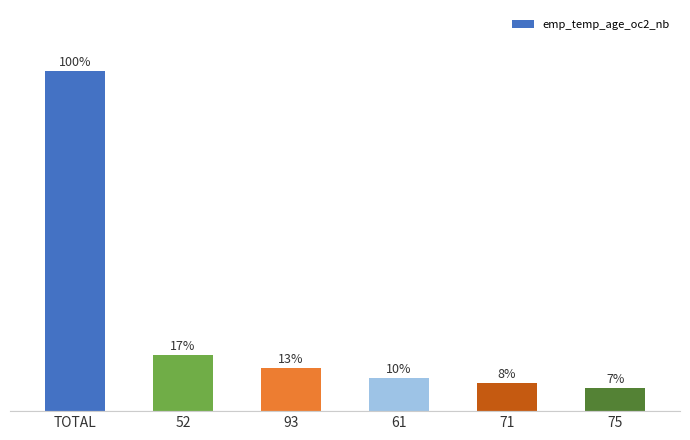

Where does the data first go above 12?

TOTAL